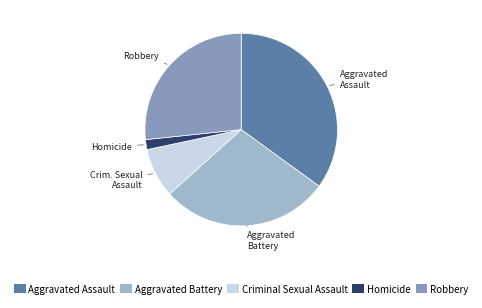

Combined, do Criminal Sexual Assault and Robbery account for over 50%?

No